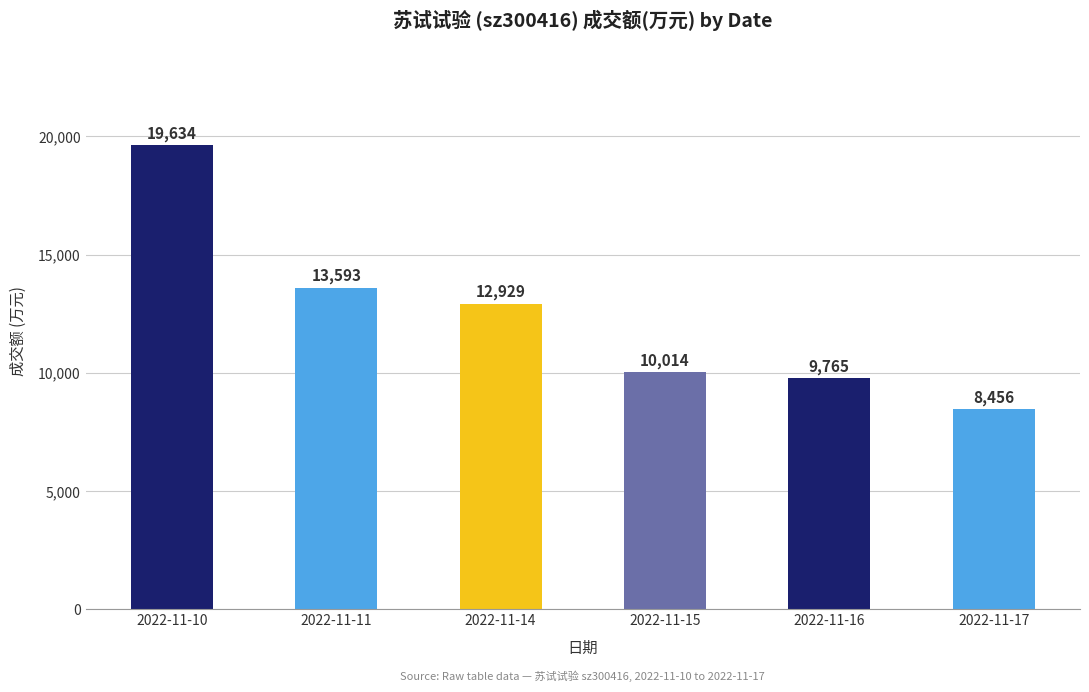

The chart shows a value of 13593 at 2022-11-11. True or false?

True